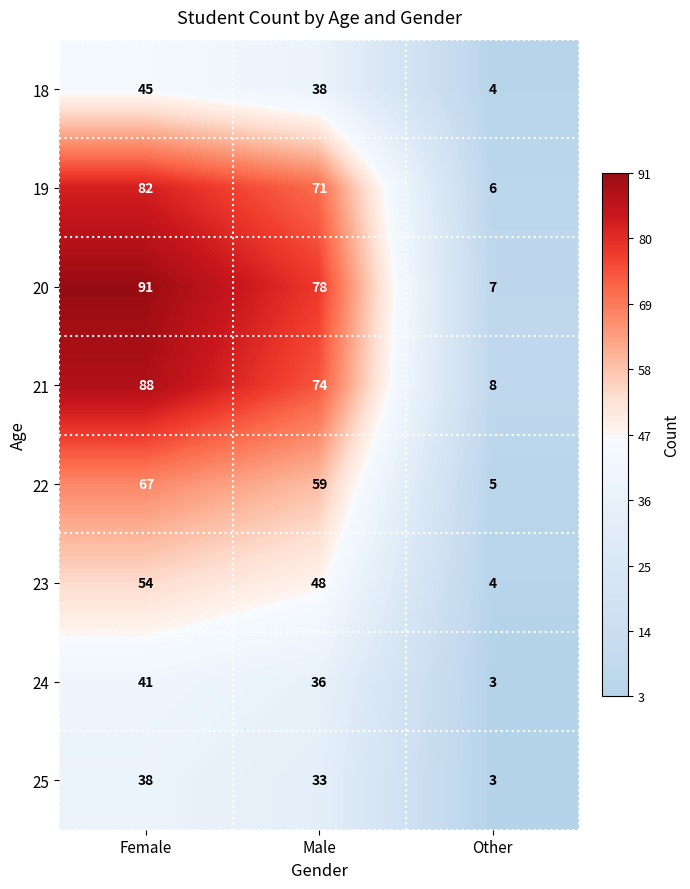

At how many categories does at least one series exceed 53?

2